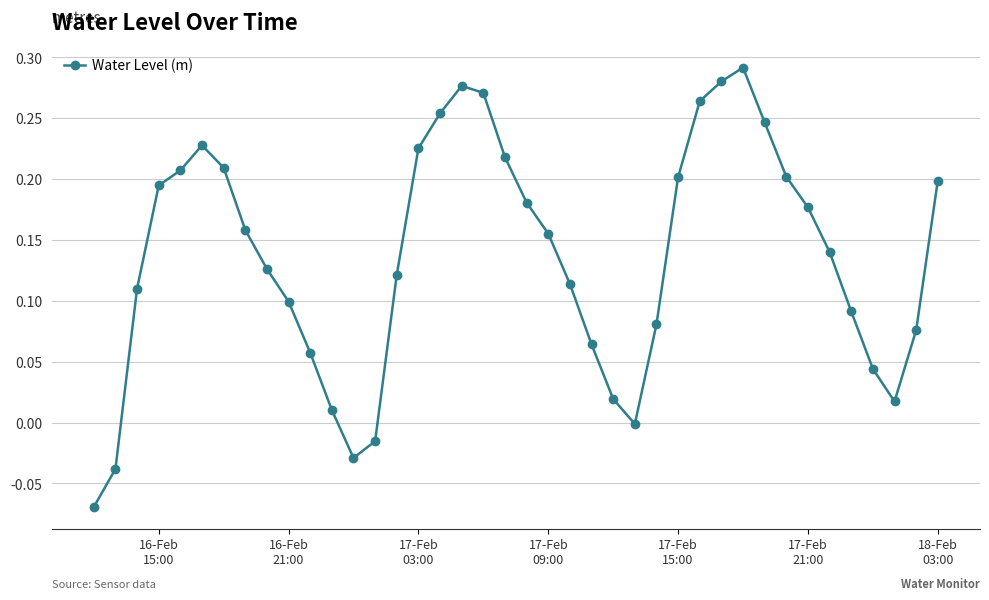

Does the chart display data point markers on the line(s)?

Yes